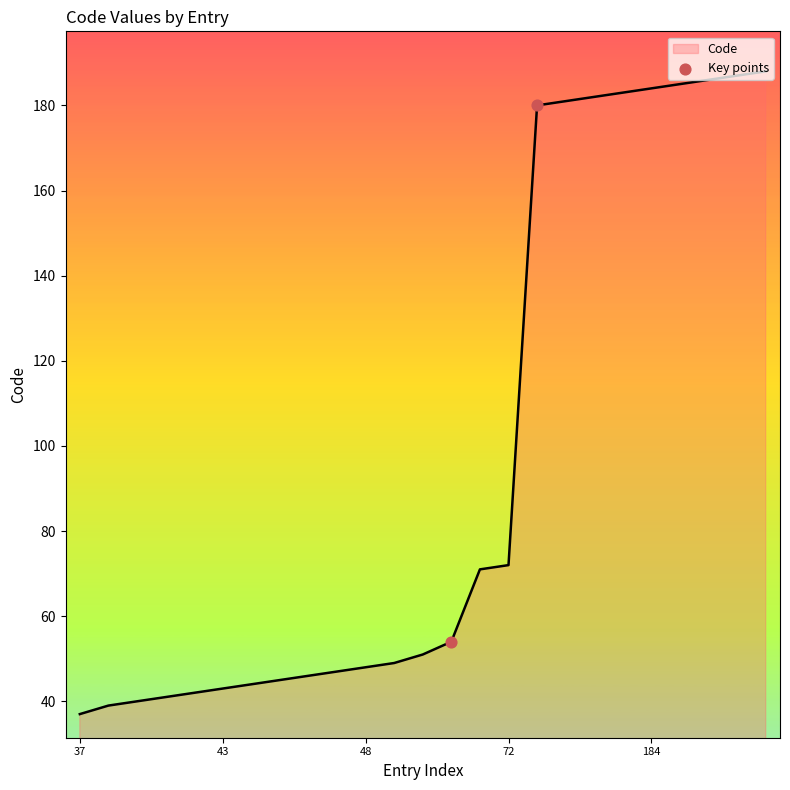

What is the smallest value displayed?

37